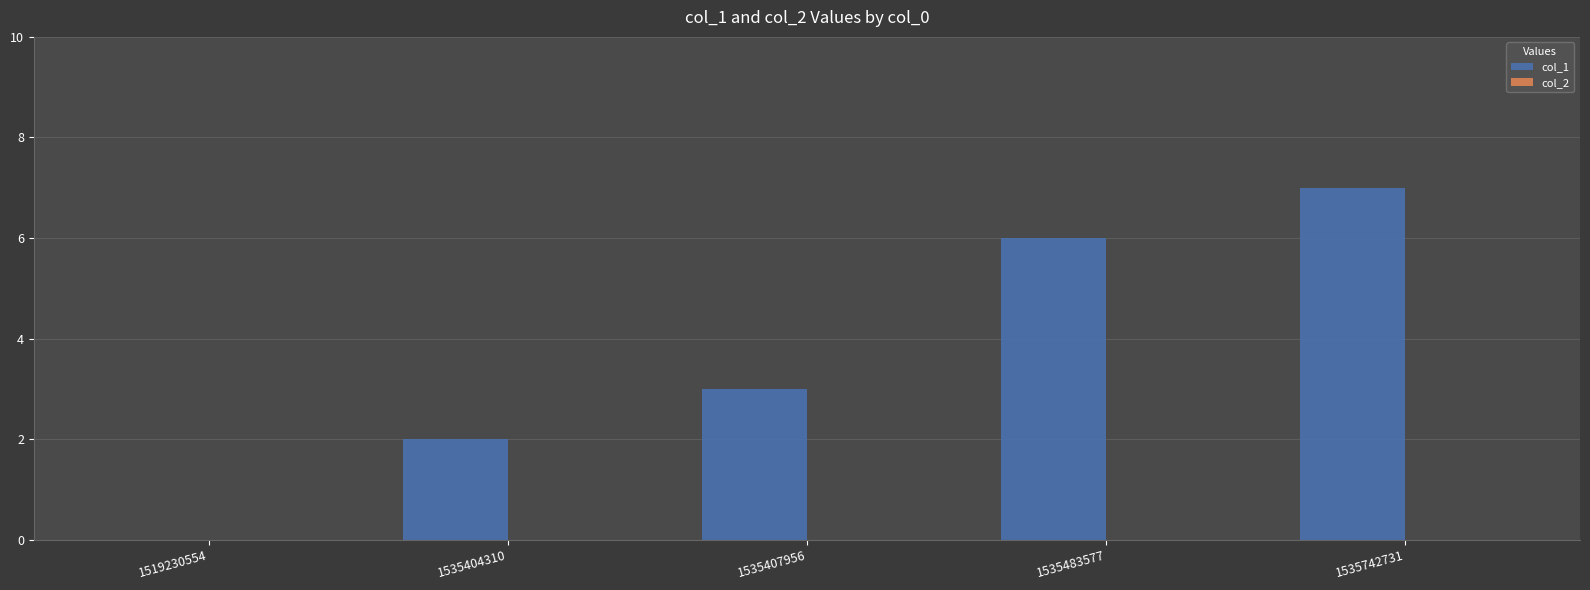

What is the maximum value shown in the chart?

7